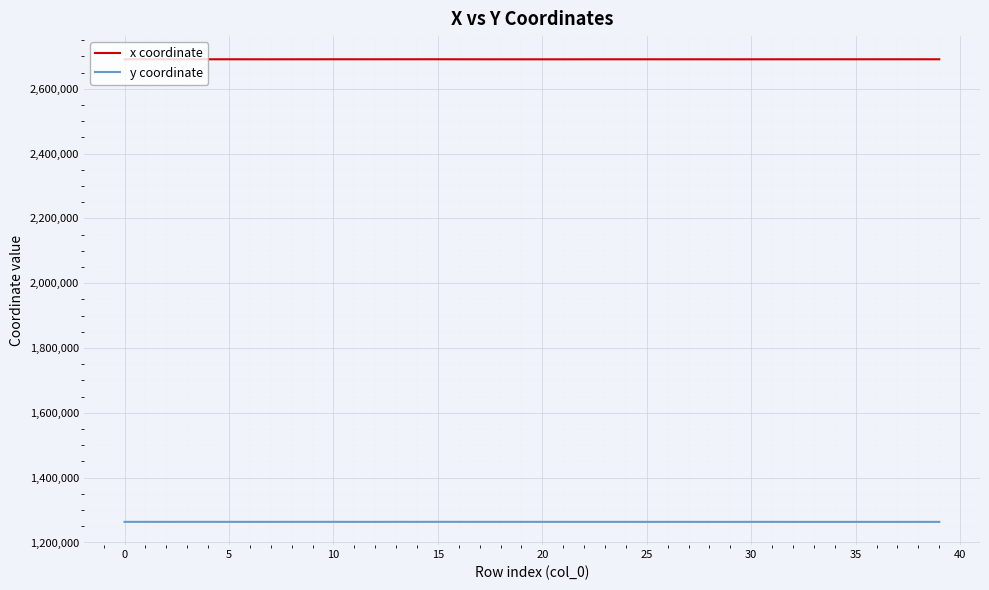

True or false: y coordinate has more than 2 points higher than both neighbors.

True